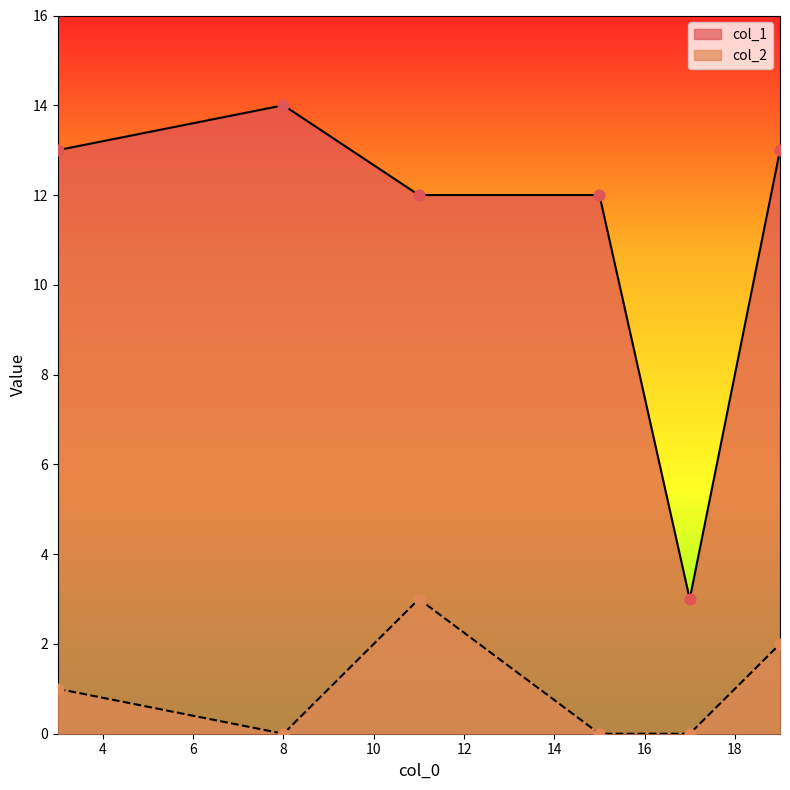

What is the total value across all series at 11?

15